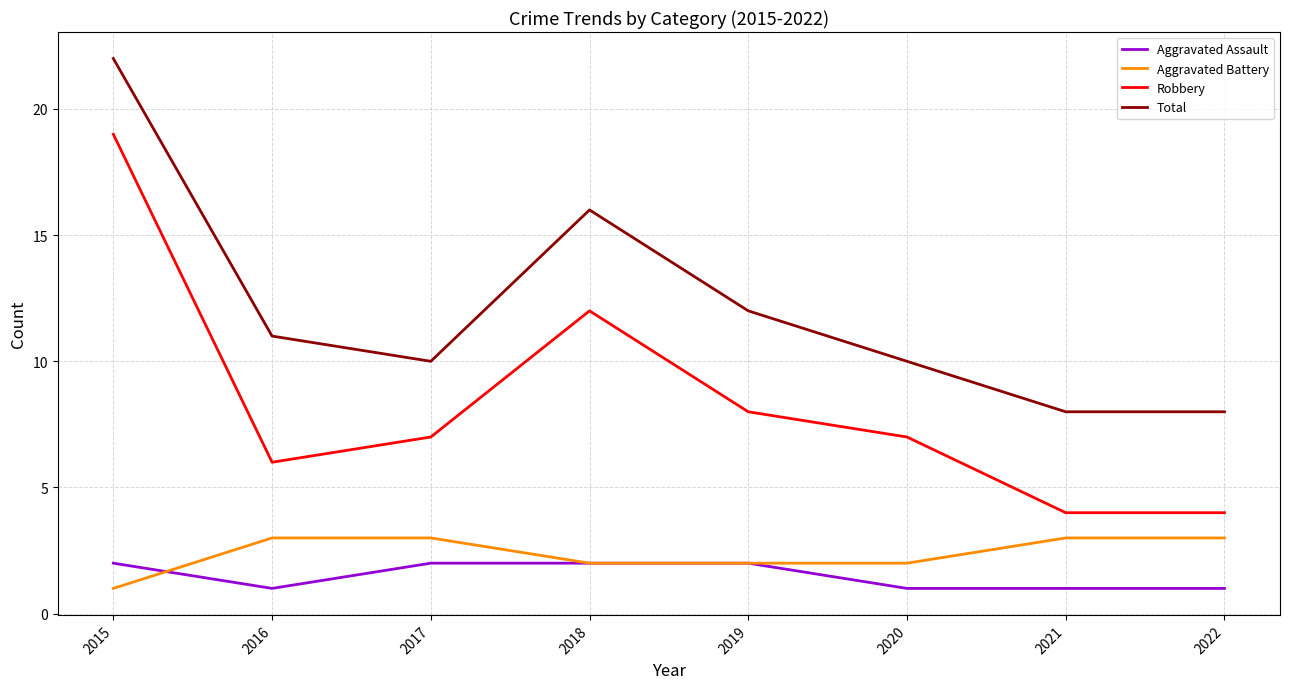

Rank the series by their maximum value, from highest to lowest.

Total, Robbery, Aggravated Battery, Aggravated Assault